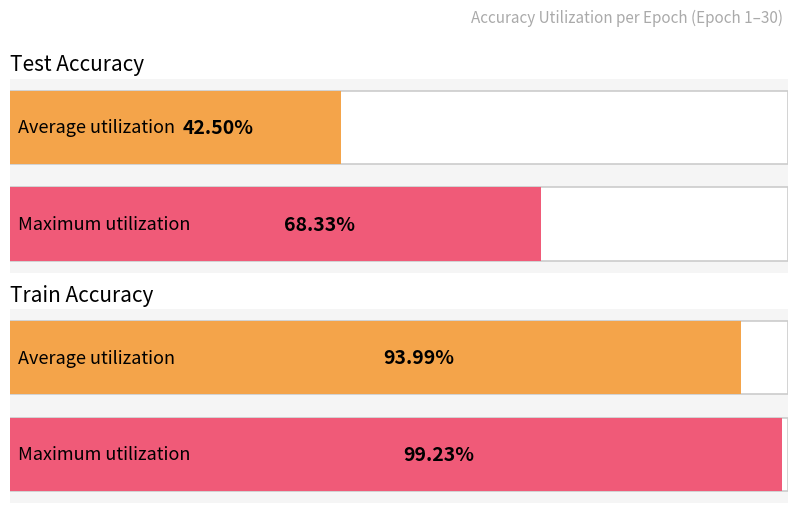

Between 8 and 25, which series saw the biggest shift?

test_accuracy